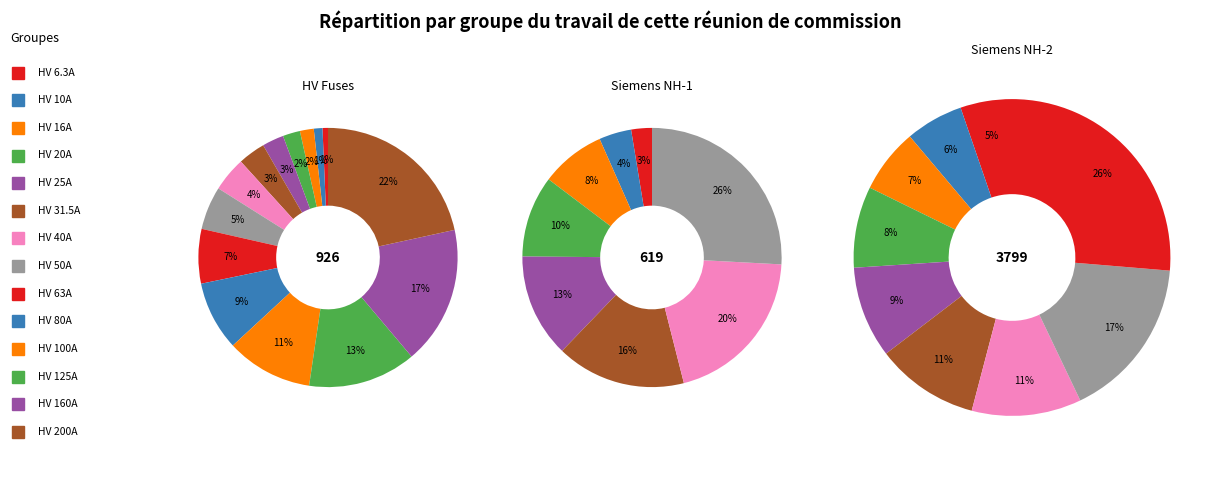

The HV 50A slice represents 1% of the pie. True or false?

False